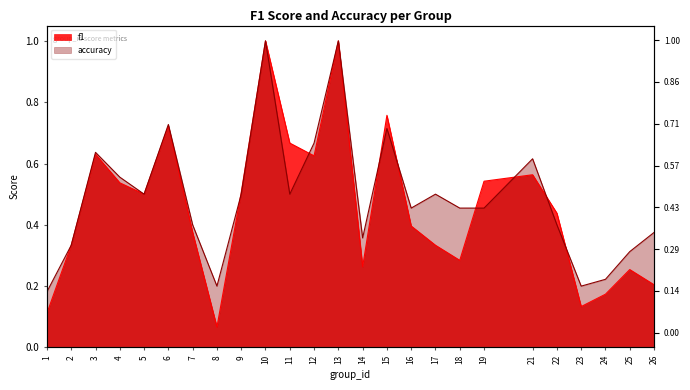

Read the accuracy value at 1.

0.2